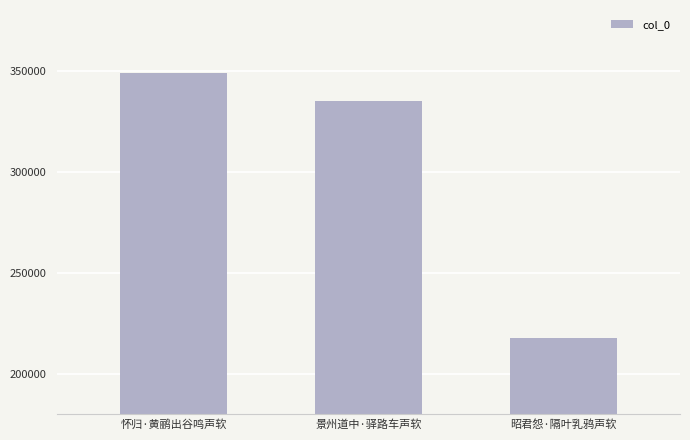

Between 昭君怨·隔叶乳鸦声软 and 景州道中·驿路车声软, which is larger?

景州道中·驿路车声软